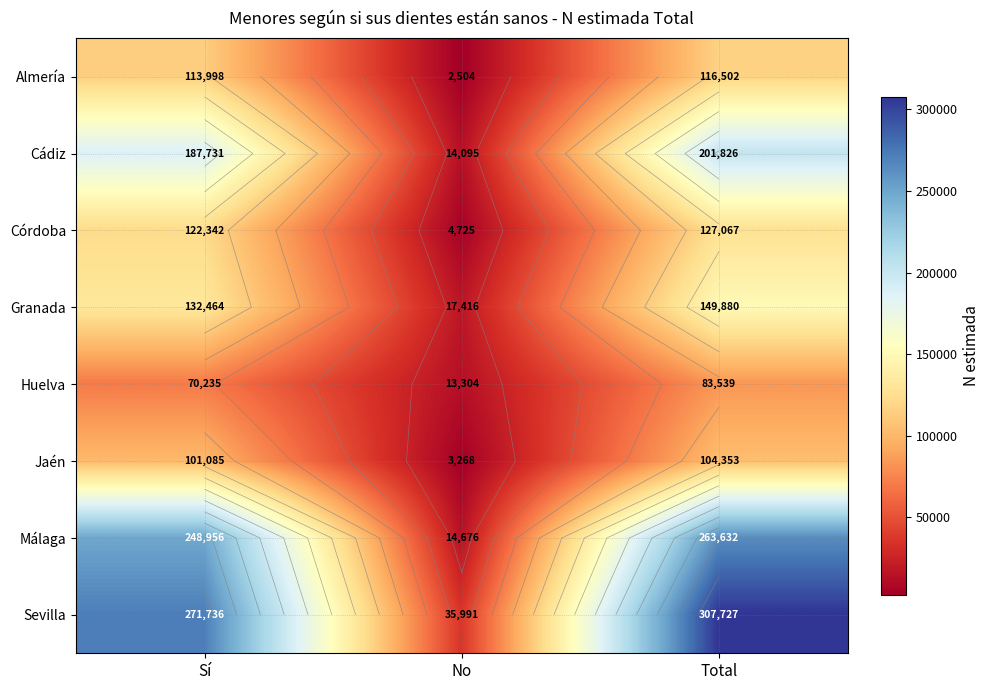

True or false: Huelva has a value of 83539 at Total.

True